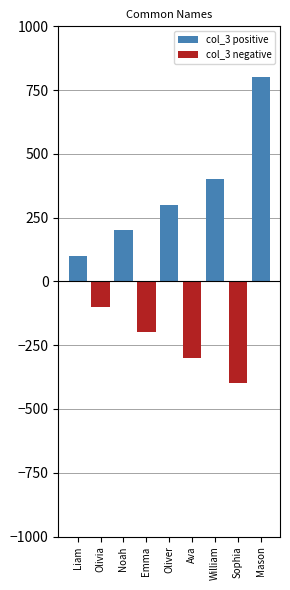

At how many categories does at least one series exceed 776?

1